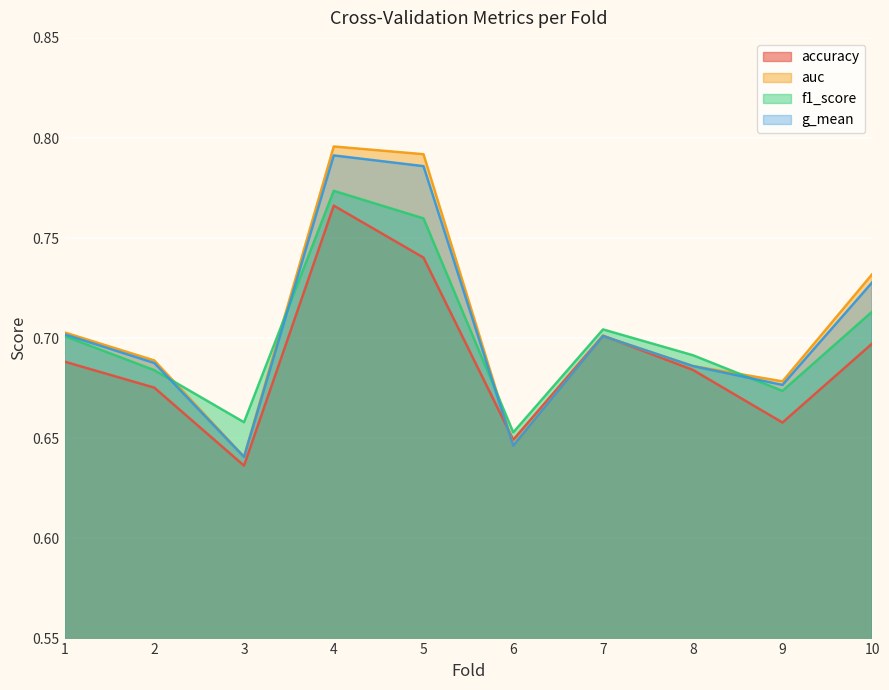

What is the difference between the second highest and second lowest values in the g_mean series?

0.1